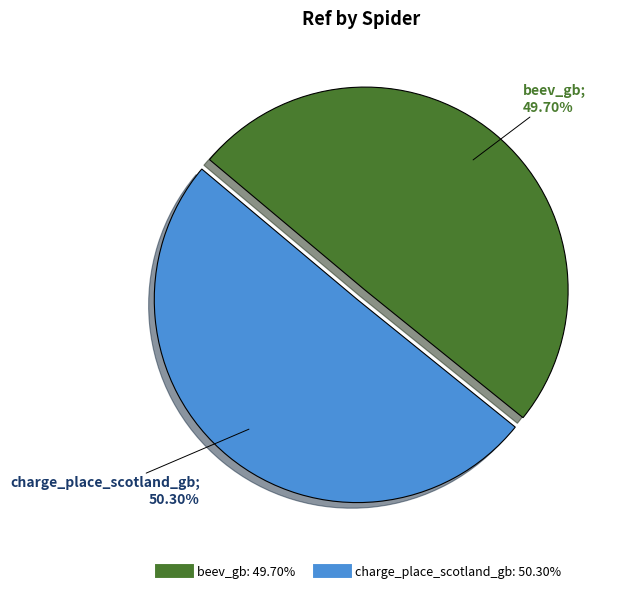

How many segments does this pie chart have?

2